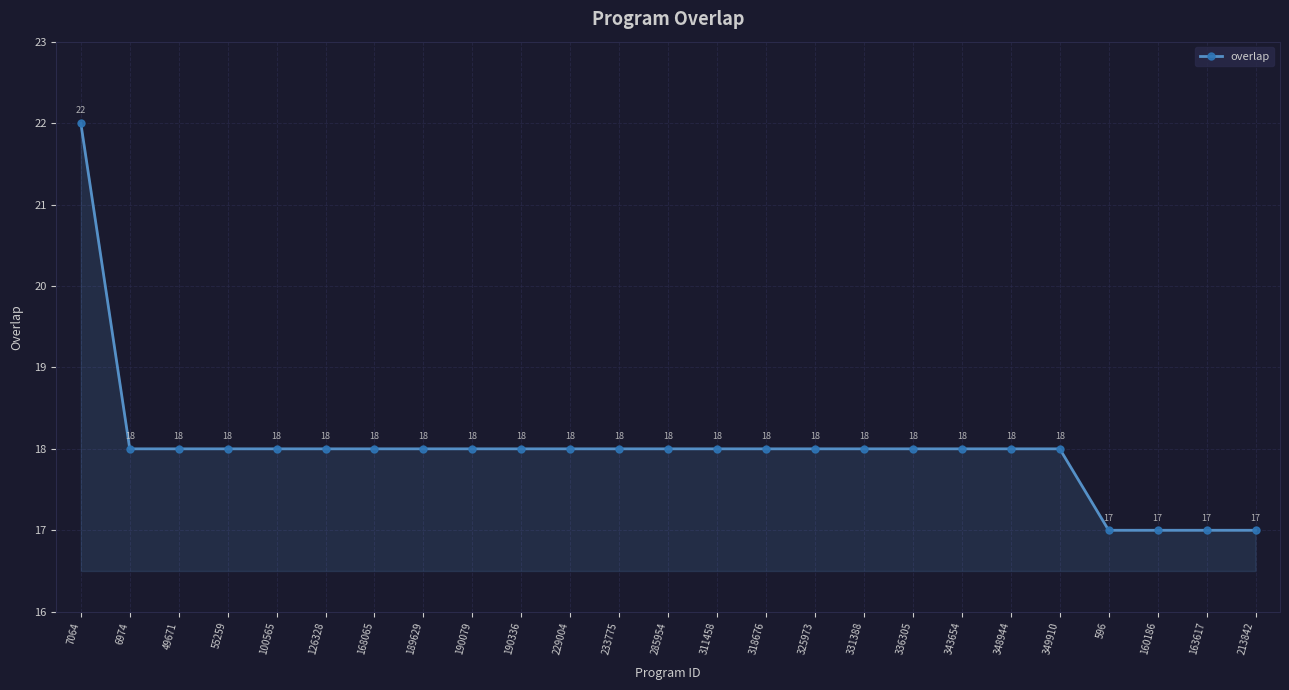

How many values are between 18 and 19?

20